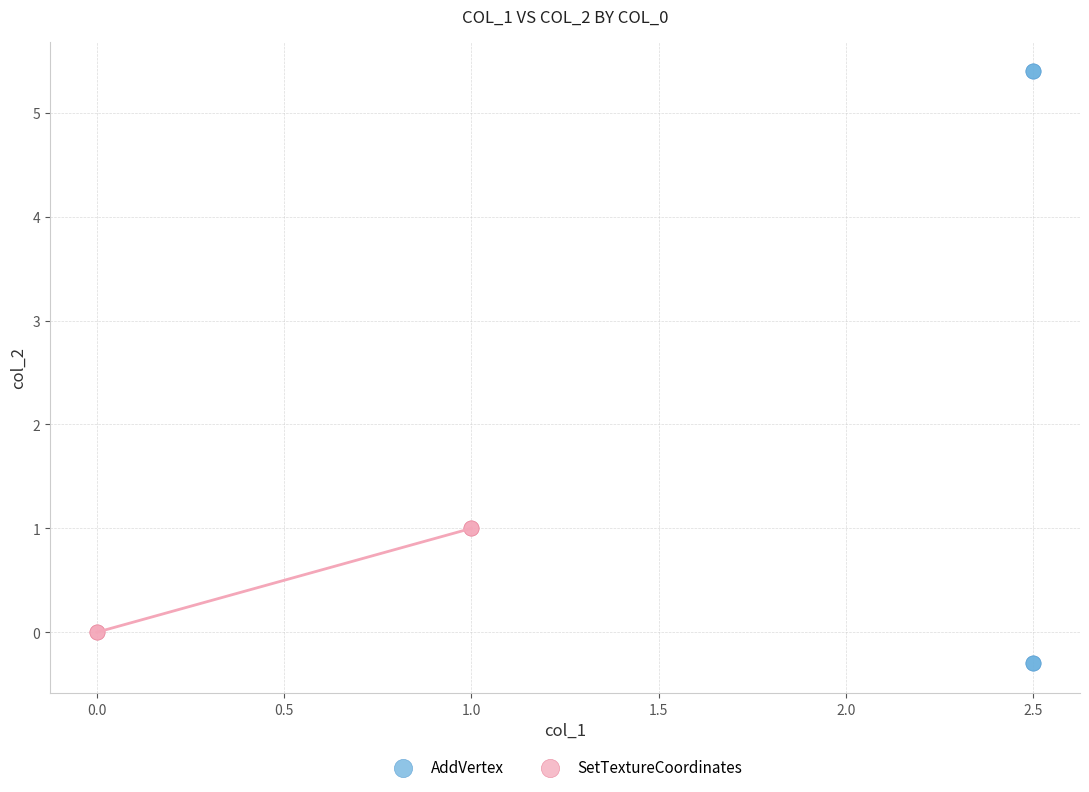

Which series contains the highest Y value?

AddVertex